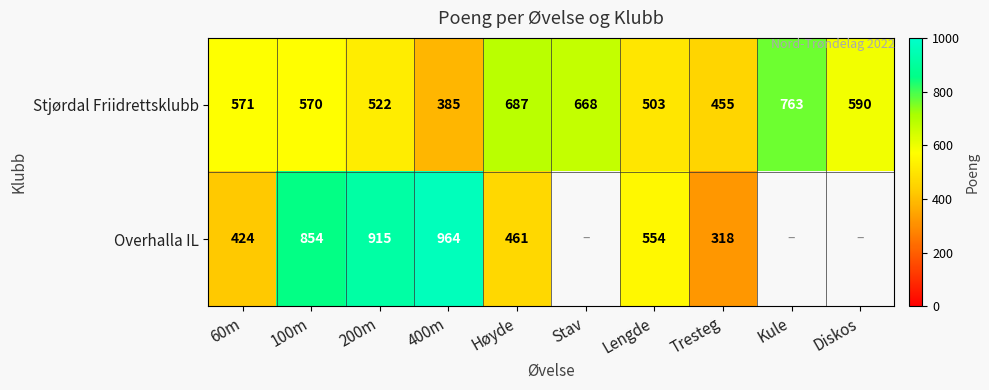

What is the maximum value shown in the chart?

964.0